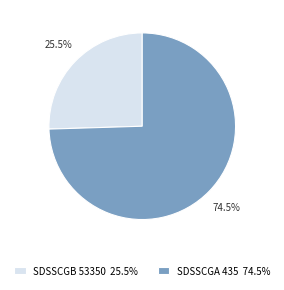

Rank the categories by value from lowest to highest.

SDSSCGB 53350, SDSSCGA 435